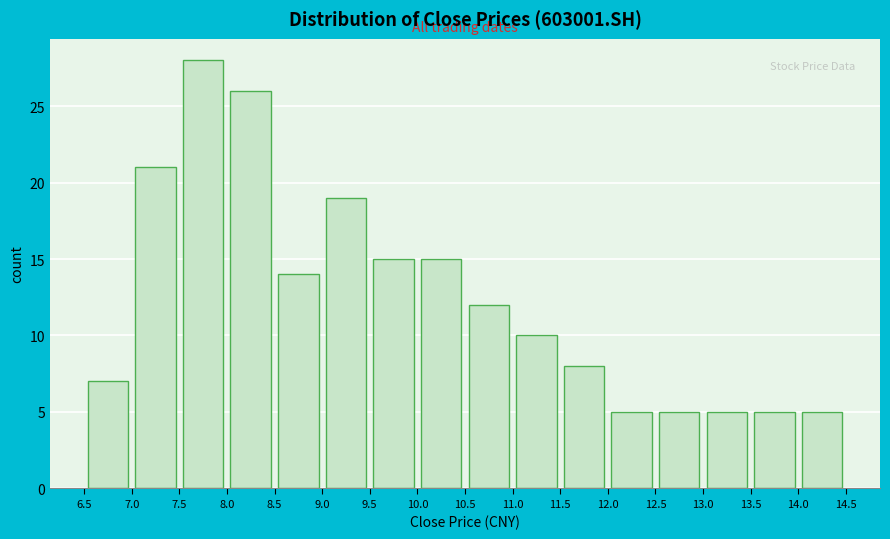

Which range on the x-axis has the tallest bar?

7.5 to 8.0